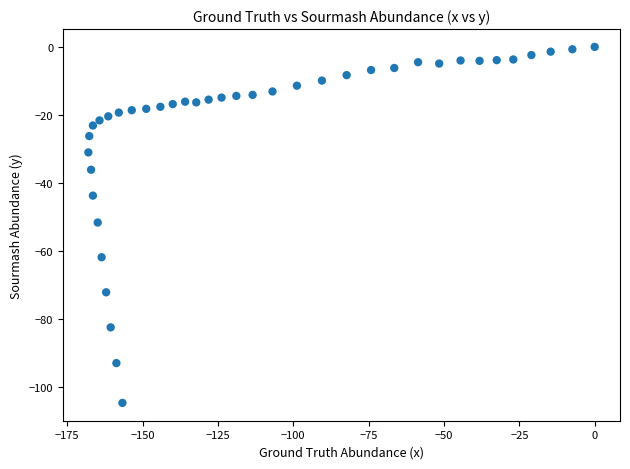

What is the range of Y values (max minus min)?

104.6